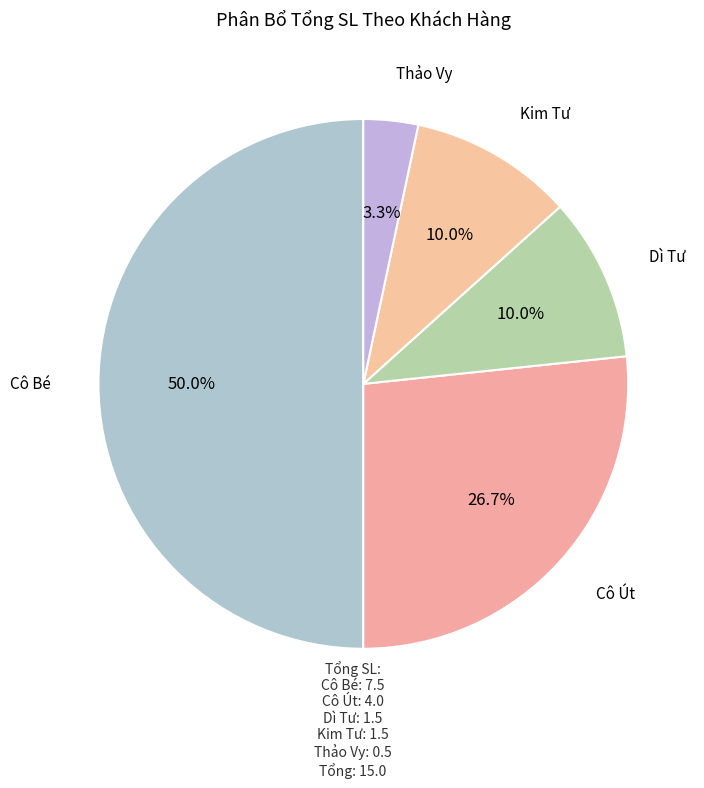

Does Dì Tư represent more than half of the total?

No